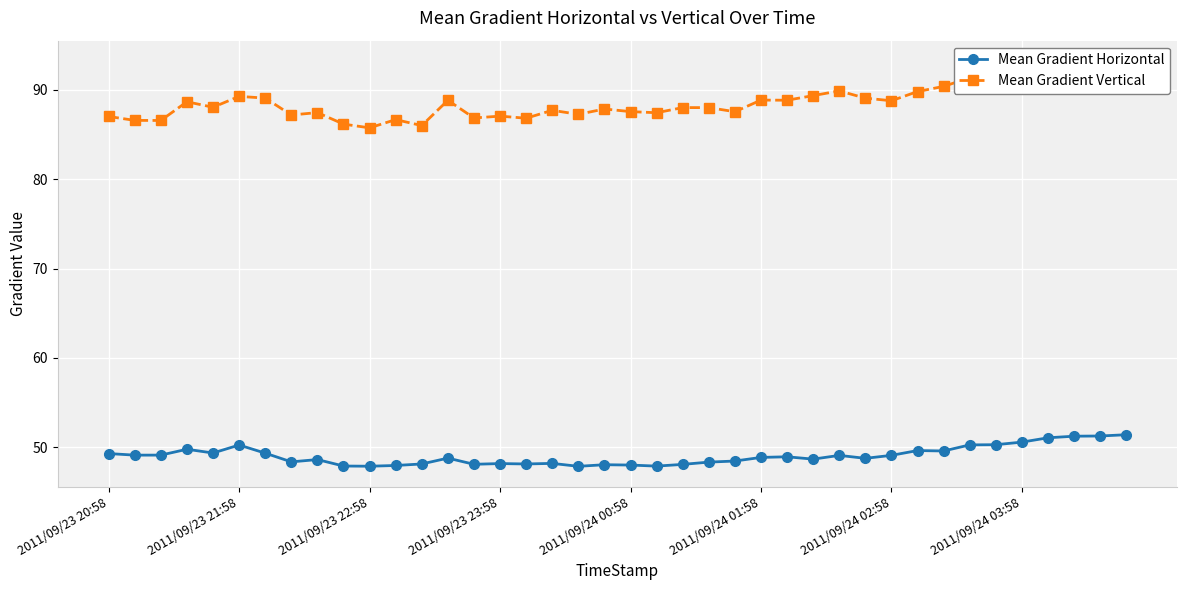

What is the lowest value of the Mean Gradient Horizontal series?

47.9